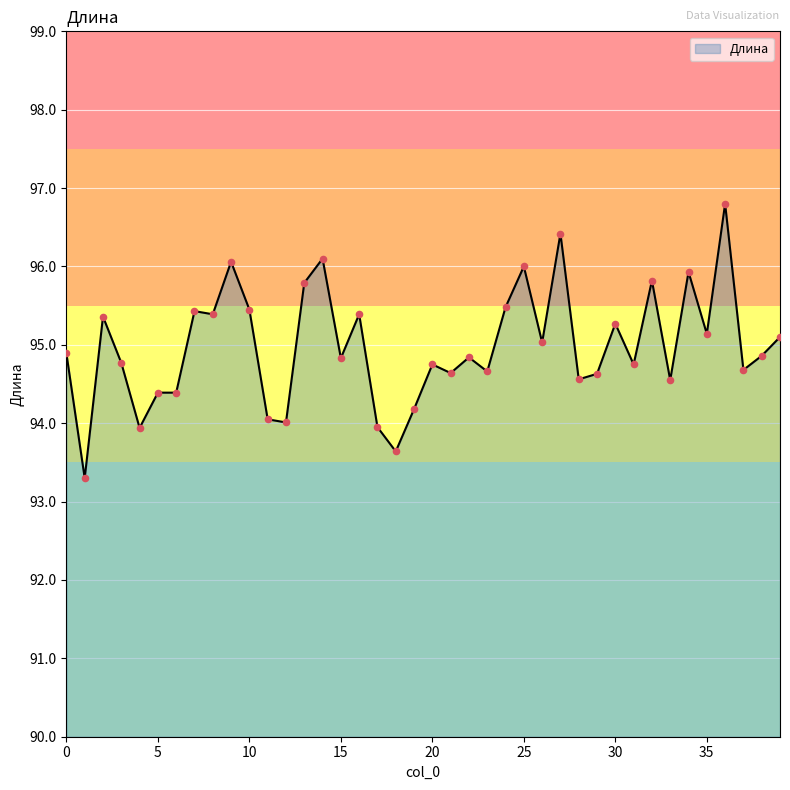

What is the difference between the maximum and minimum values?

3.5